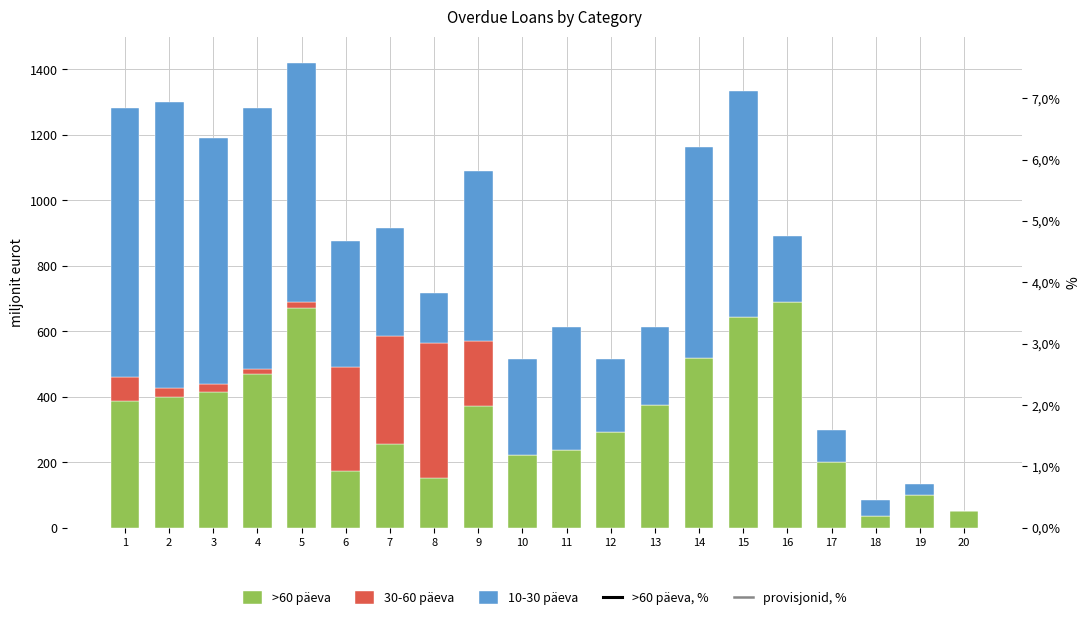

Which series has the largest total across all categories?

10-30 päeva